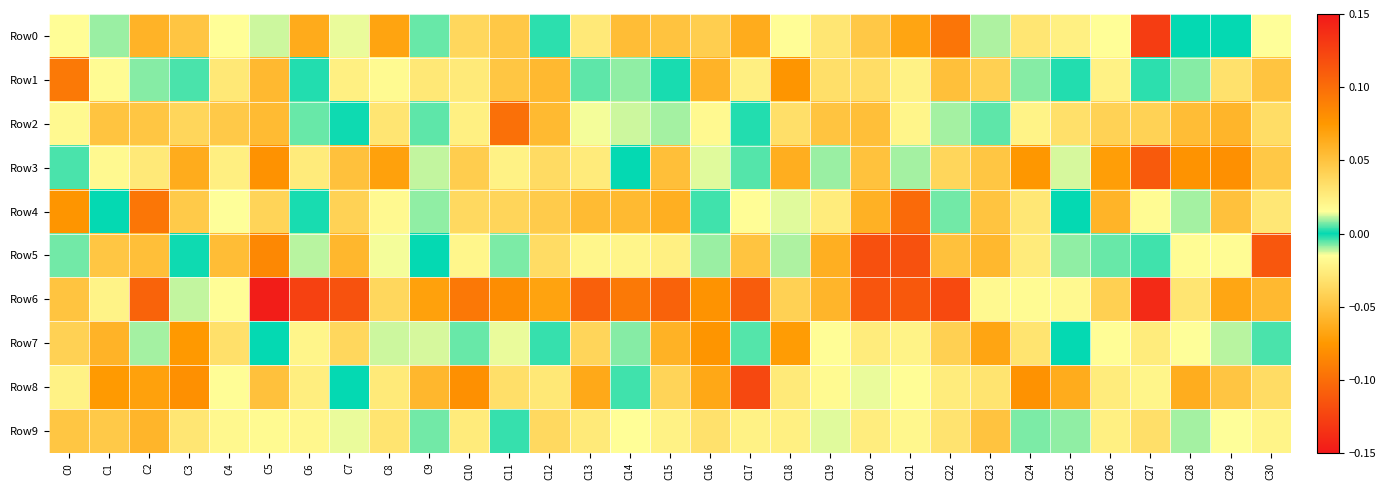

Rank the series by their maximum value, from highest to lowest.

Row6, Row5, Row2, Row4, Row1, Row8, Row3, Row7, Row0, Row9